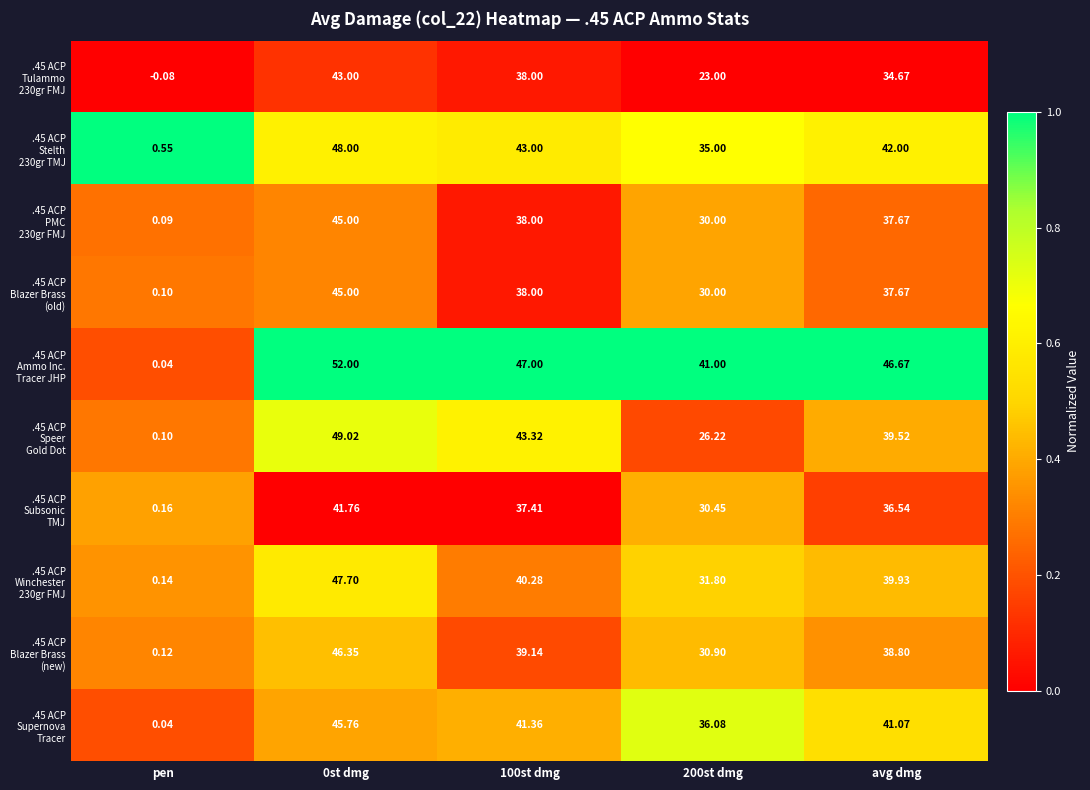

Which category has the lowest value across all series?

pen